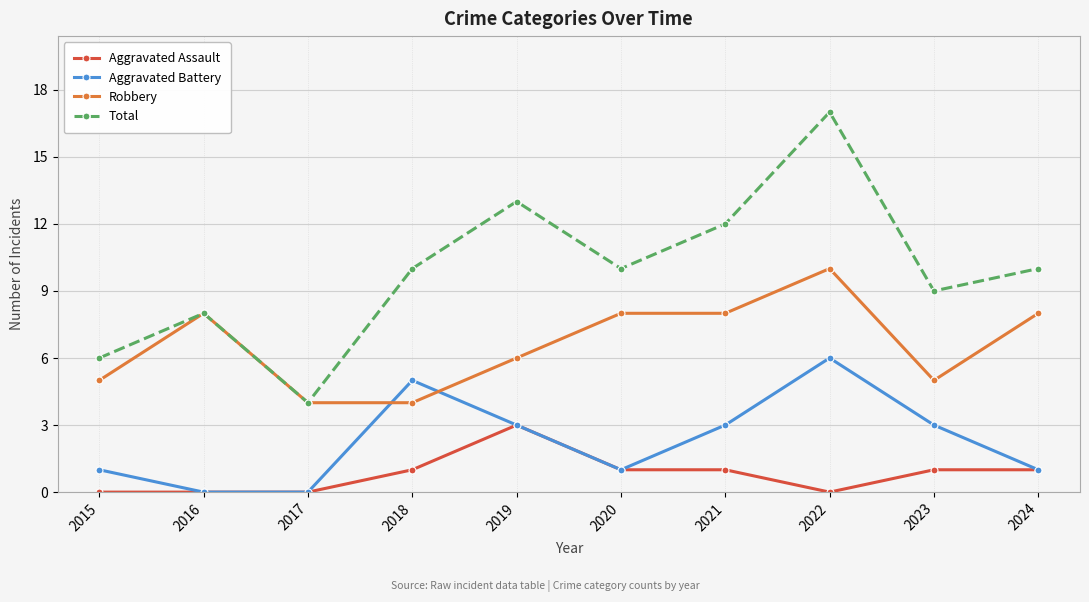

Between which two adjacent categories do Aggravated Battery and Robbery first intersect?

2017 and 2018